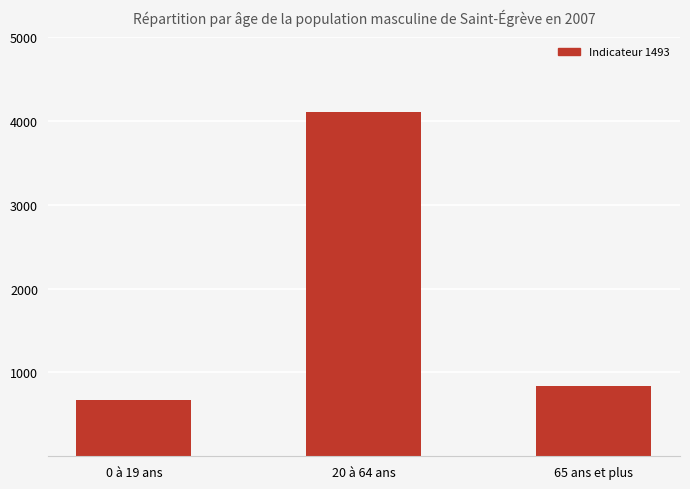

What is the change in value from 0 à 19 ans to 20 à 64 ans?

+3437